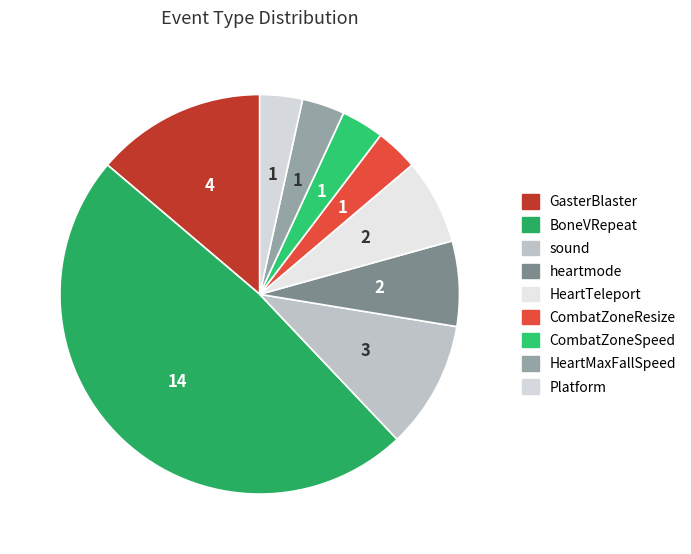

Count the number of slices in the pie.

9